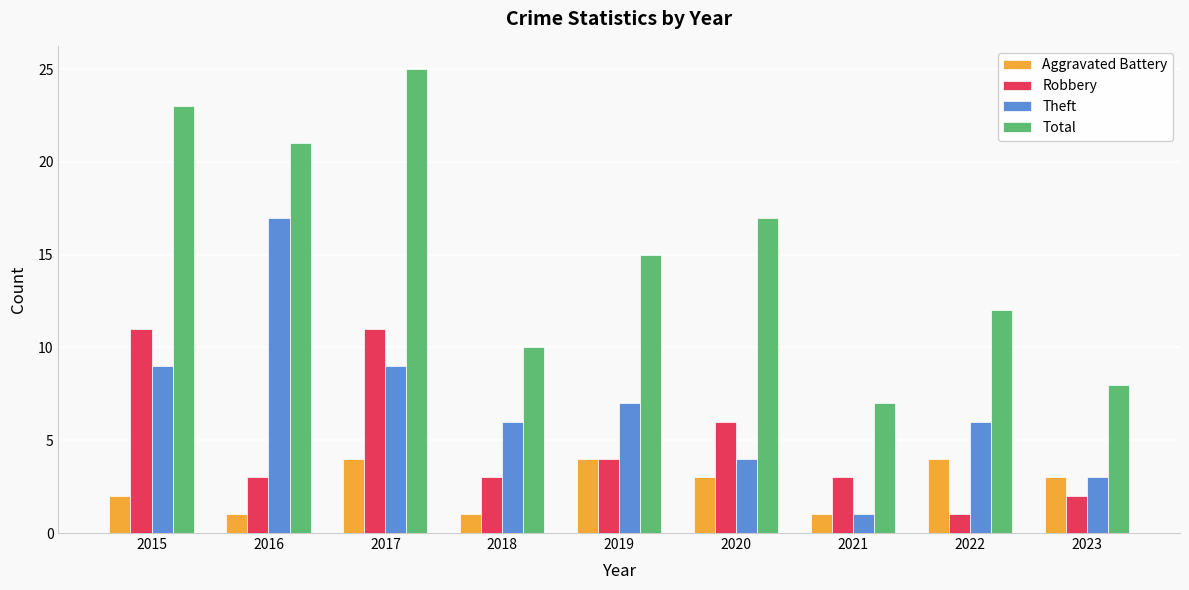

How many bars are there in total?

36